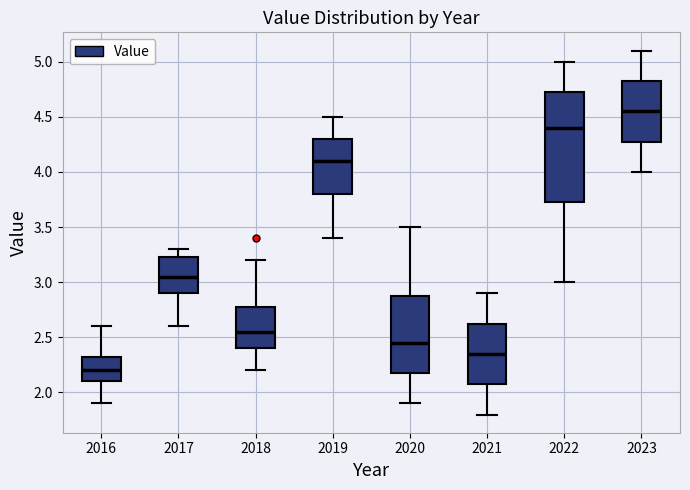

Where does the lower whisker of the box at x = 2018 end on the y-axis? The values are not printed on the chart, so give them approximately, as read against the axis.

2.20